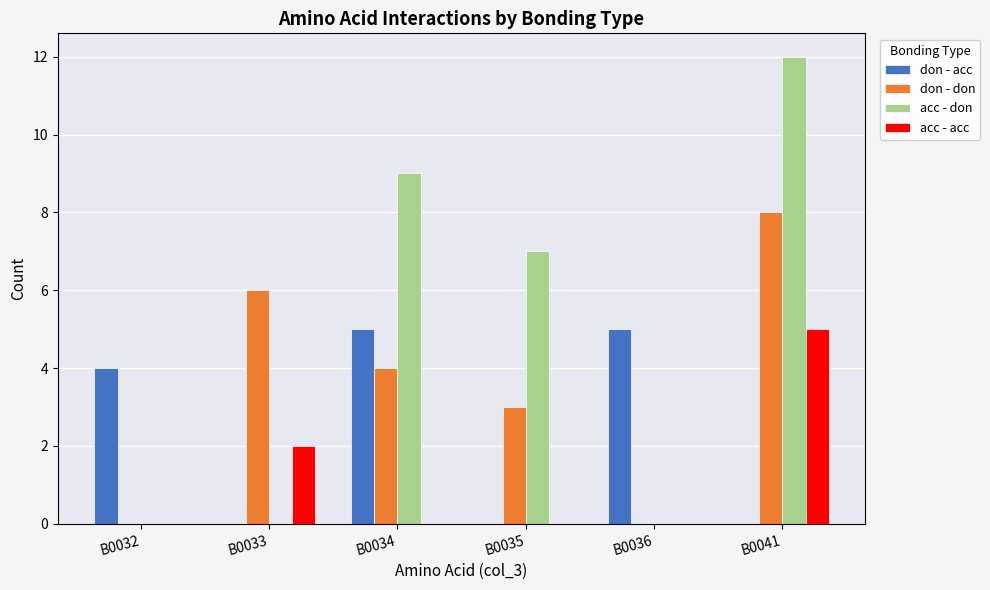

What is the total value across all series at B0034?

18